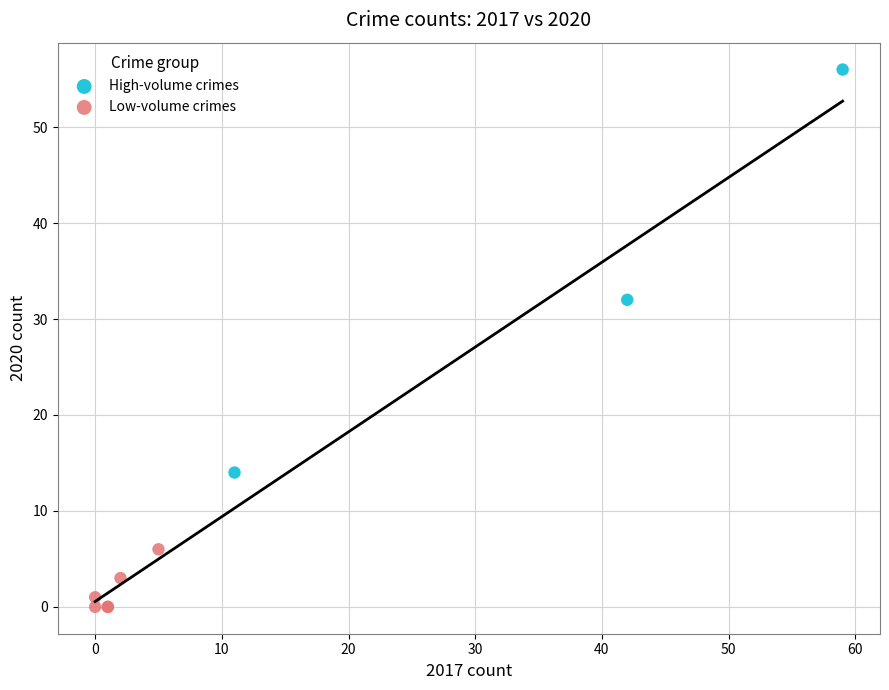

Which series has the widest spread of Y values?

High-volume crimes